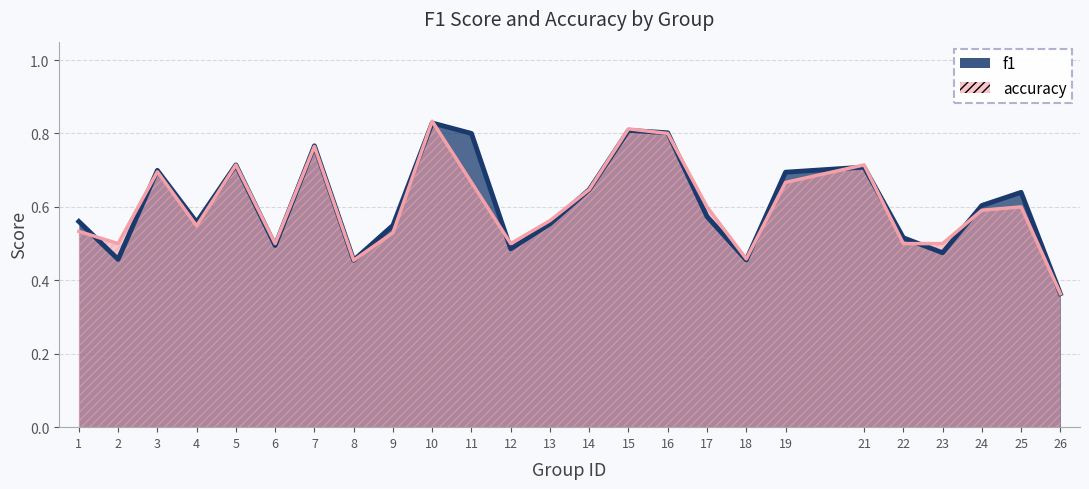

Does the chart have visible grid lines?

Yes